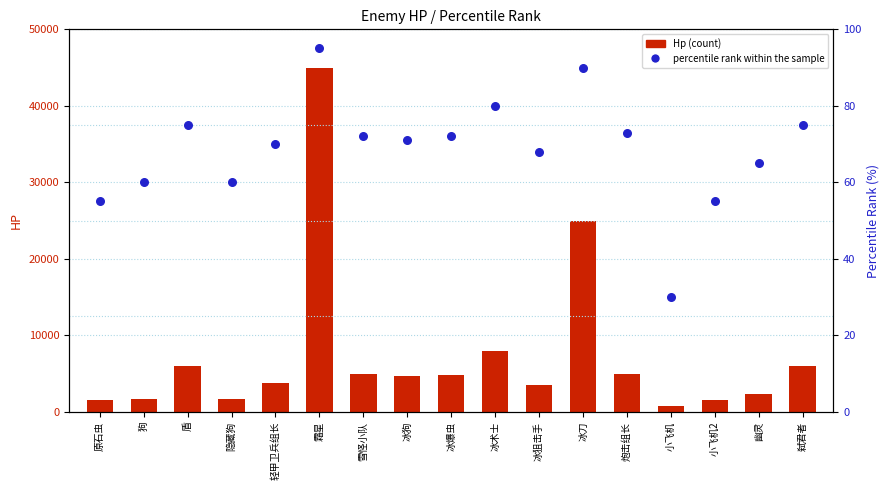

What is the total value across all series at 冰术士?

8080